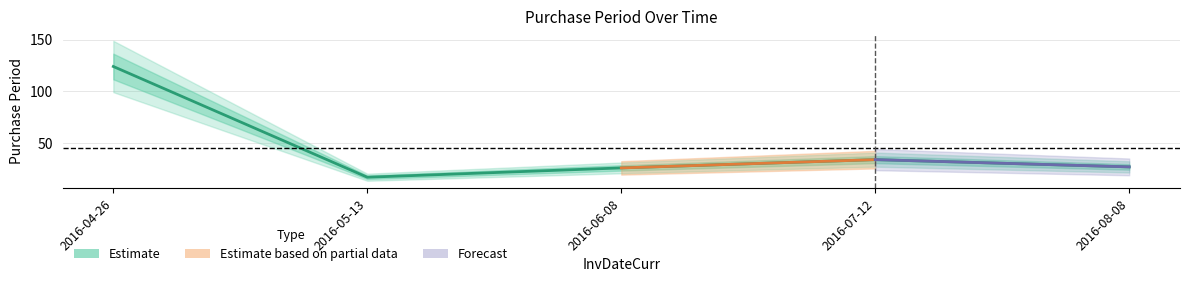

List the labels in order of value, smallest first.

2016-05-13, 2016-06-08, 2016-08-08, 2016-07-12, 2016-04-26